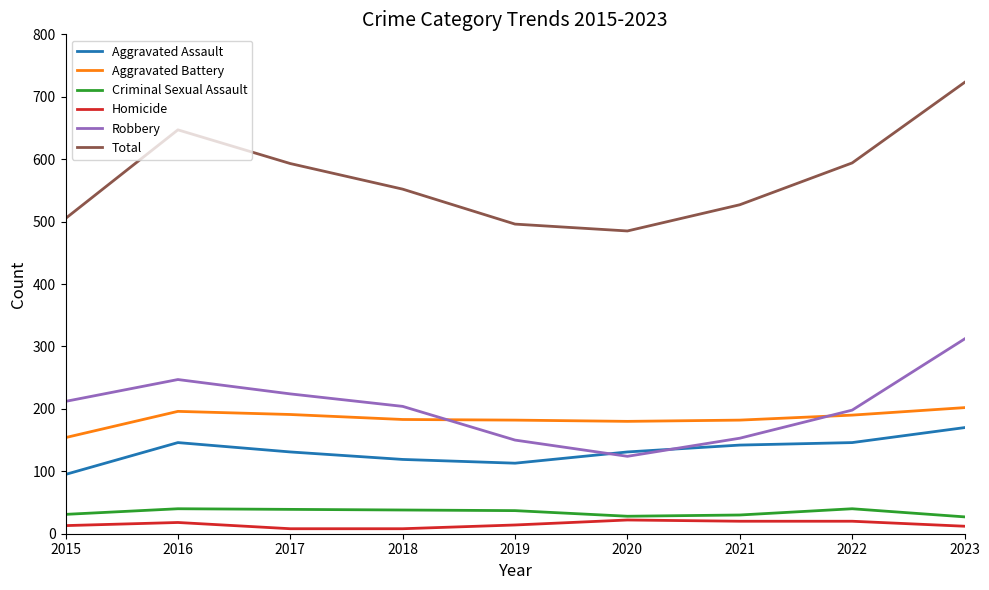

Rank the series by their maximum value, from lowest to highest.

Homicide, Criminal Sexual Assault, Aggravated Assault, Aggravated Battery, Robbery, Total